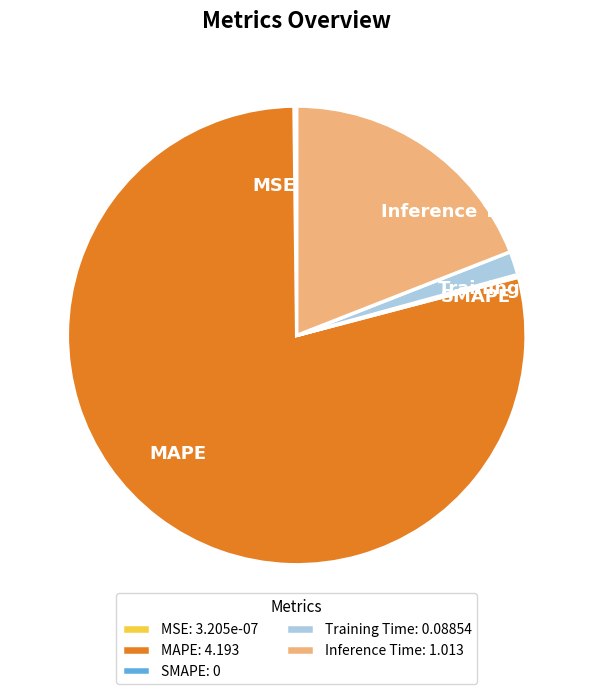

Is it true that Training Time is 2% of the pie?

True